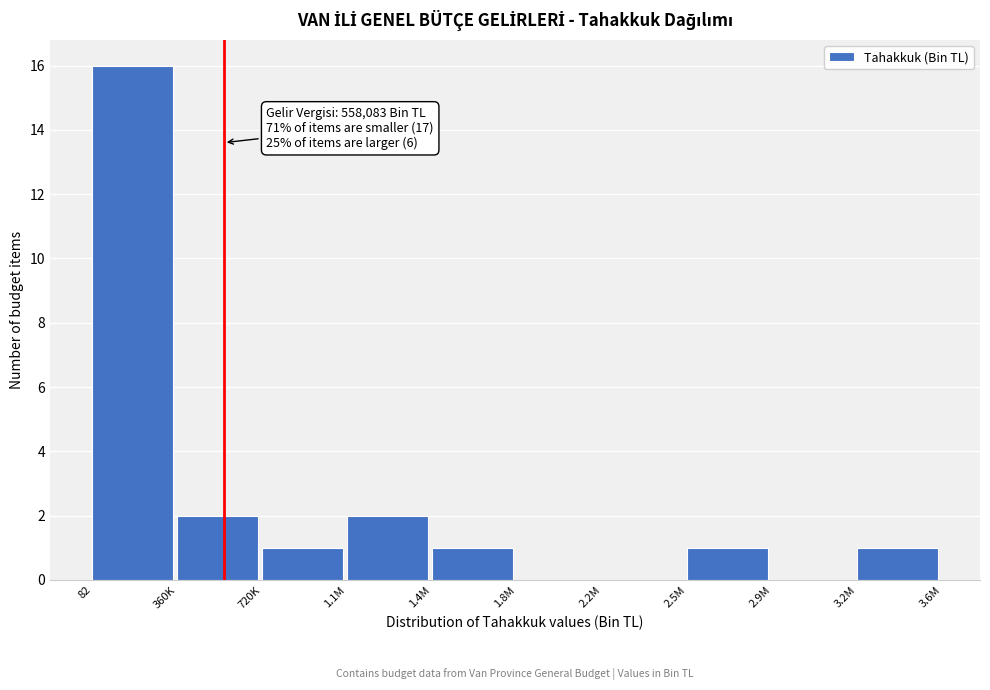

Reading right to left, transcribe all the data shown in this chart.

3.2M=1	2.9M=0	2.5M=1	2.2M=0	1.8M=0	1.4M=1	1.1M=2	720K=1	360K=2	82=16